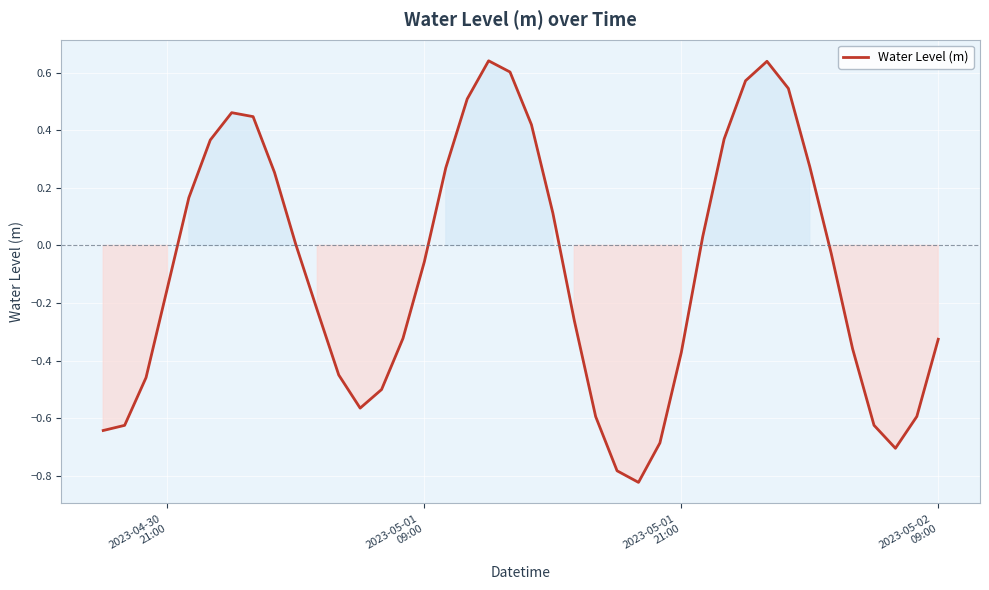

What is the difference between the maximum and minimum values?

1.5